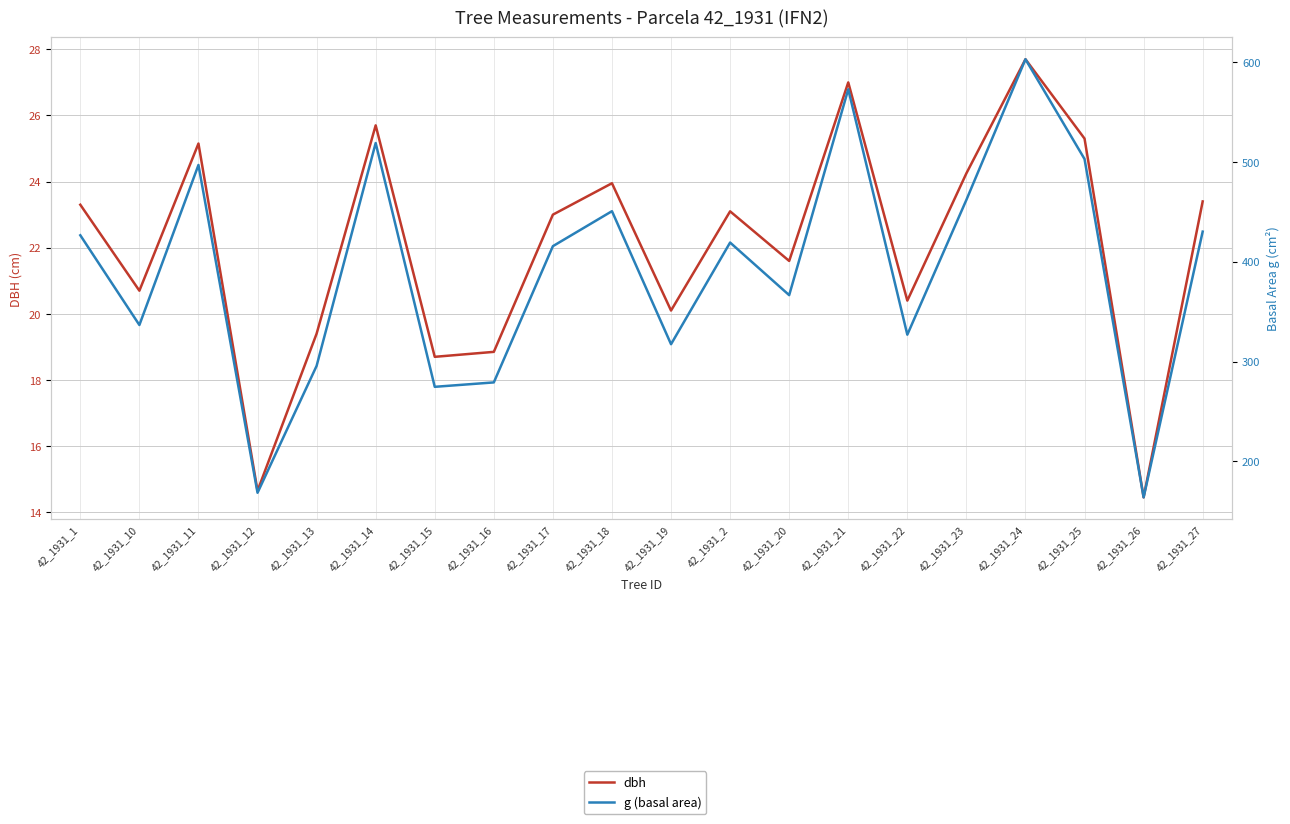

True or false: g (basal area) has a value of 336.5 at 42_1931_10.

True